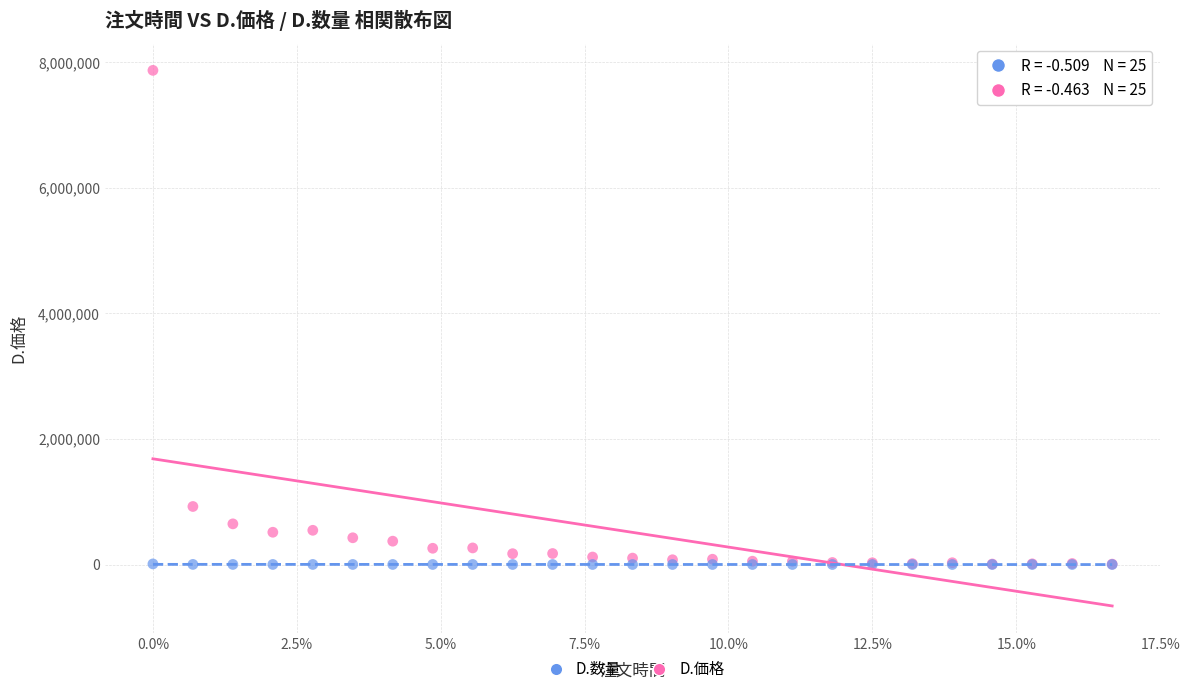

In the D.価格 series, what Y value is closest to 3939645?

924290